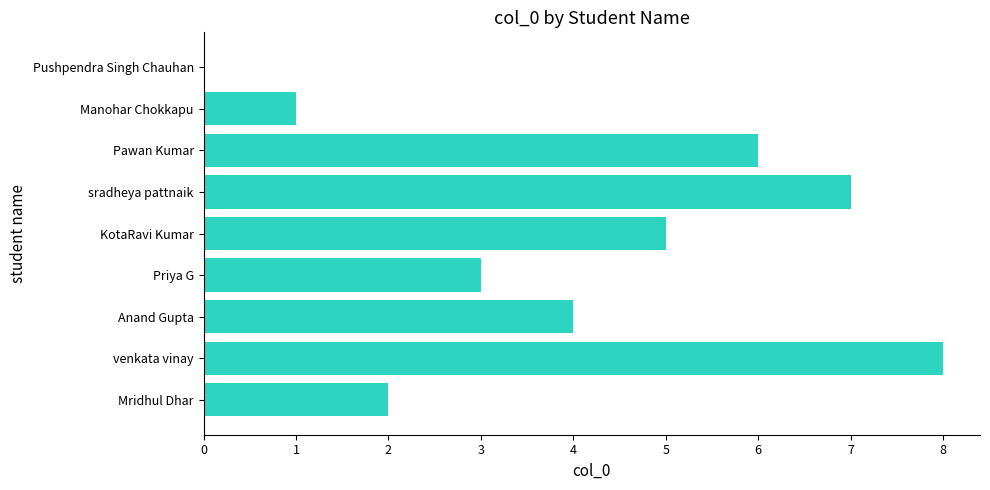

What is the maximum value shown in the chart?

8